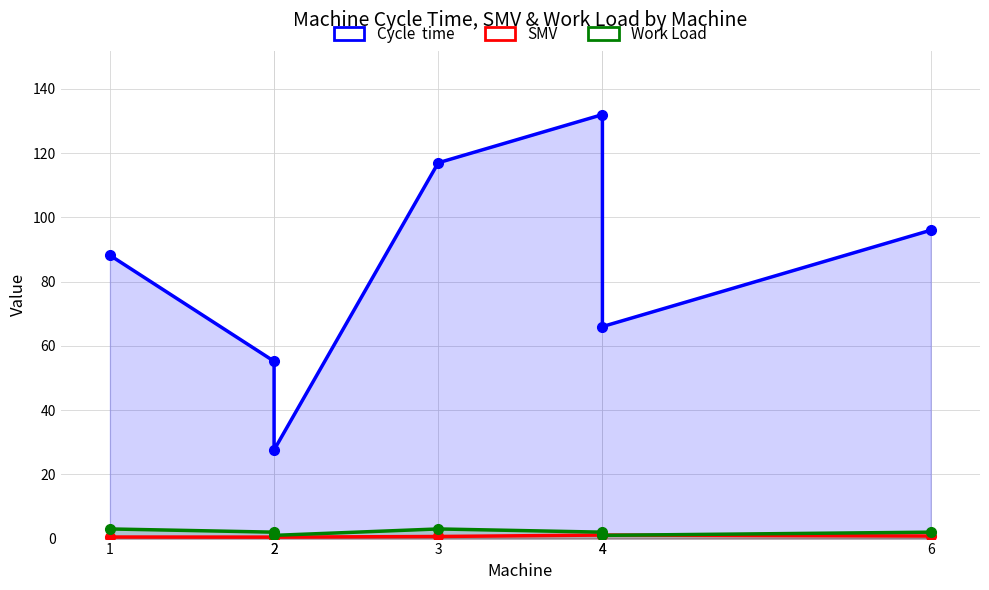

Reading left to right, what are all the values shown in this chart?

Cycle  time: 1=88.2	2=55.2	2=27.6	3=117.0	4=132.0	4=66.0	6=96.0
SMV: 1=0.5	2=0.5	2=0.5	3=0.7	4=1.1	4=1.1	6=0.8
Work Load: 1=3.0	2=2.0	2=1.0	3=3.0	4=2.0	4=1.0	6=2.0